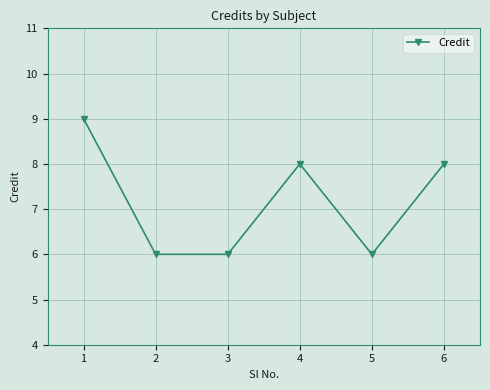

Reading left to right, extract all data points from this chart.

1=9	2=6	3=6	4=8	5=6	6=8